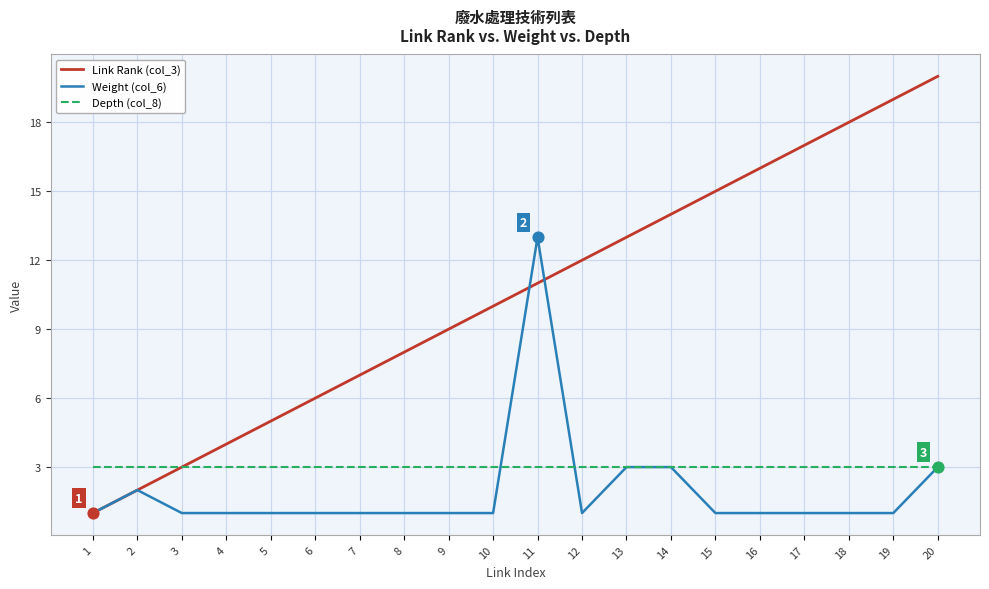

Which series has the largest range (max minus min)?

Link Rank (col_3)